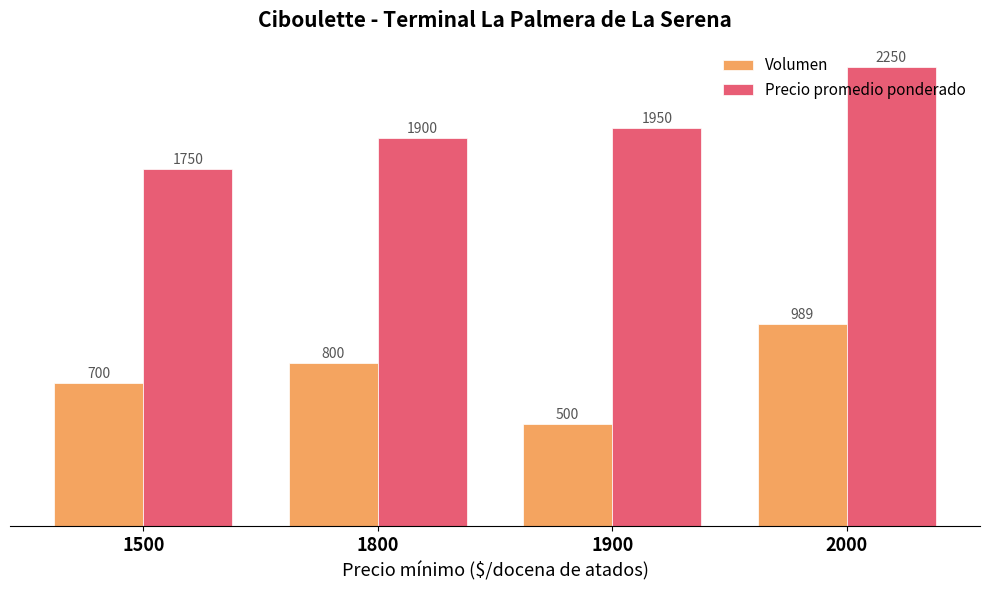

Reading left to right, list all the values displayed in this chart.

Volumen: 1500=700	1800=800	1900=500	2000=989
Precio promedio ponderado: 1500=1750	1800=1900	1900=1950	2000=2250